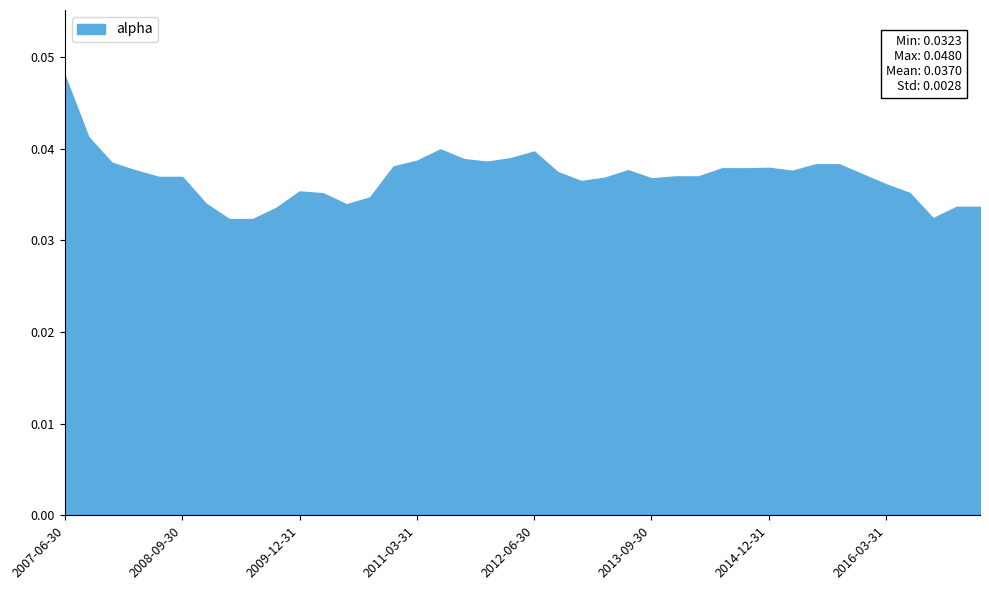

What is the label of the 2nd point from the right?

2016-12-31